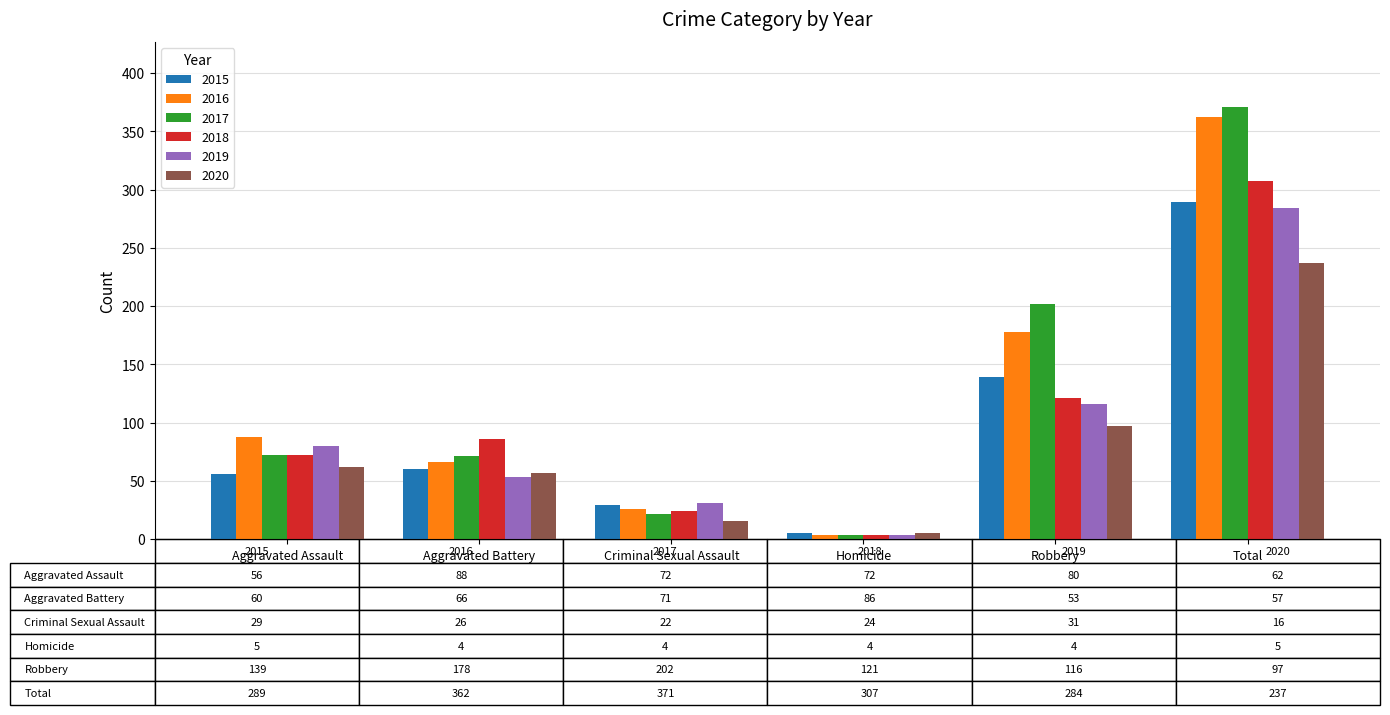

What is the difference between the maximum and second lowest values in the 2015 series?

260